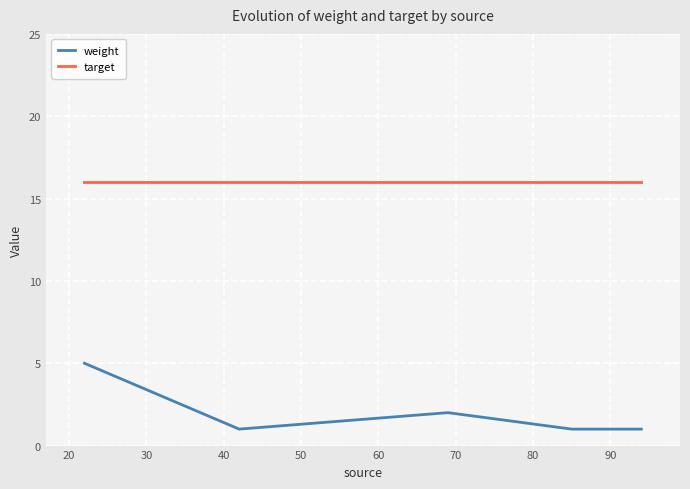

True or false: target and weight cross at least once.

False